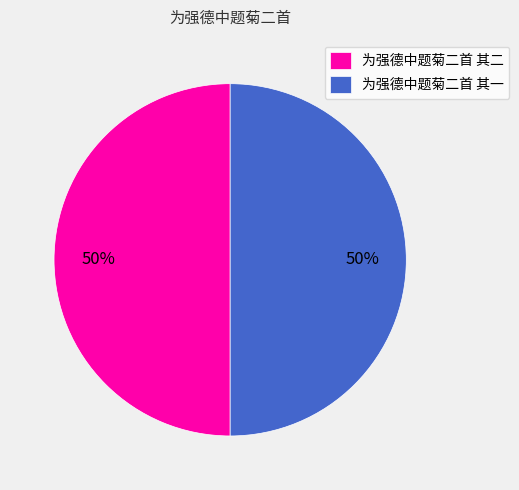

The 为强德中题菊二首 其二 slice represents 59% of the pie. True or false?

False